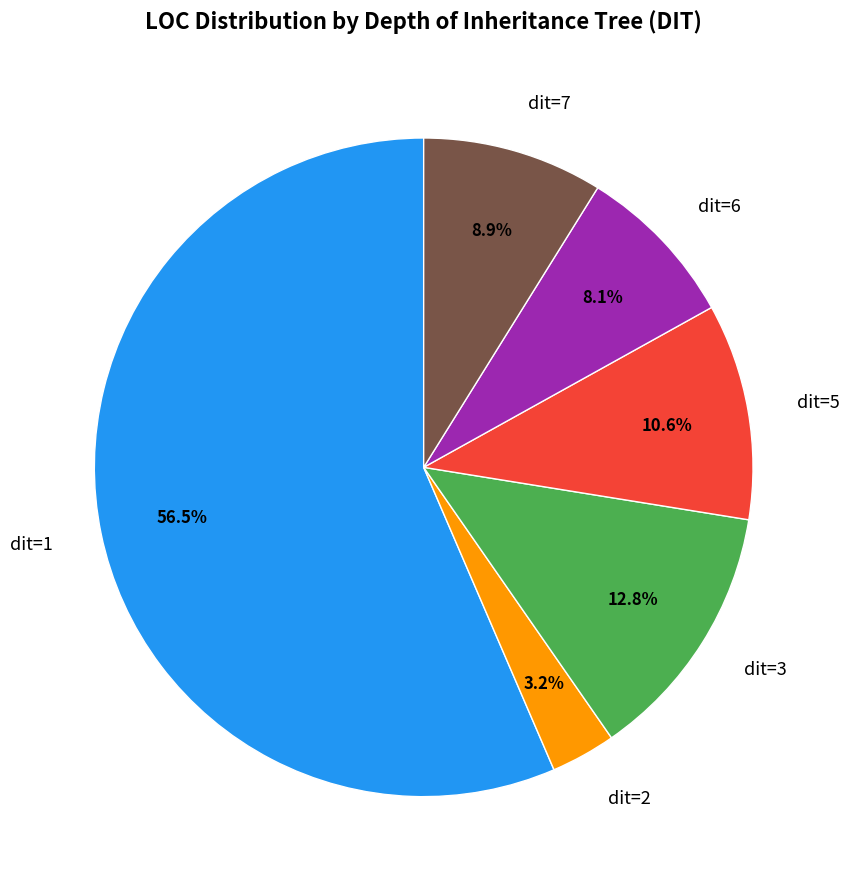

What is the ratio of the value at dit=5 to the value at dit=3?

0.8